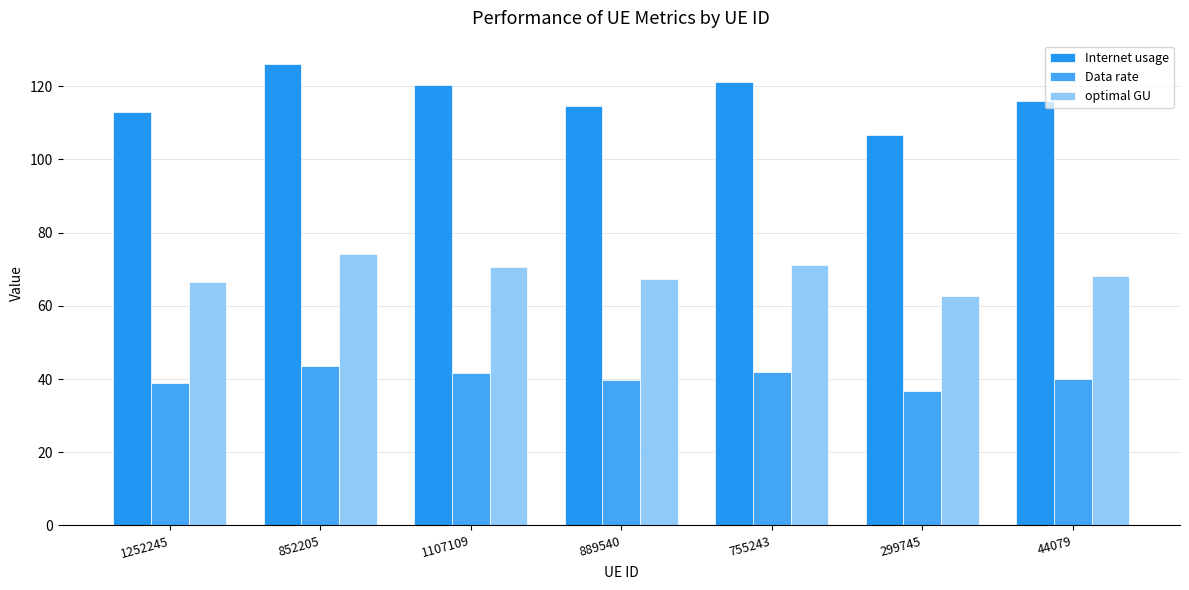

At which label is Data rate closest to 40?

44079